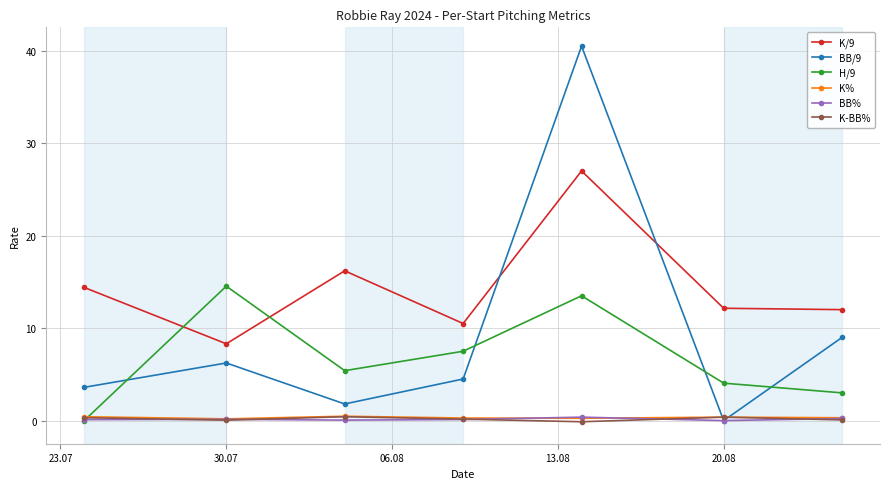

How many series are shown in this chart?

6